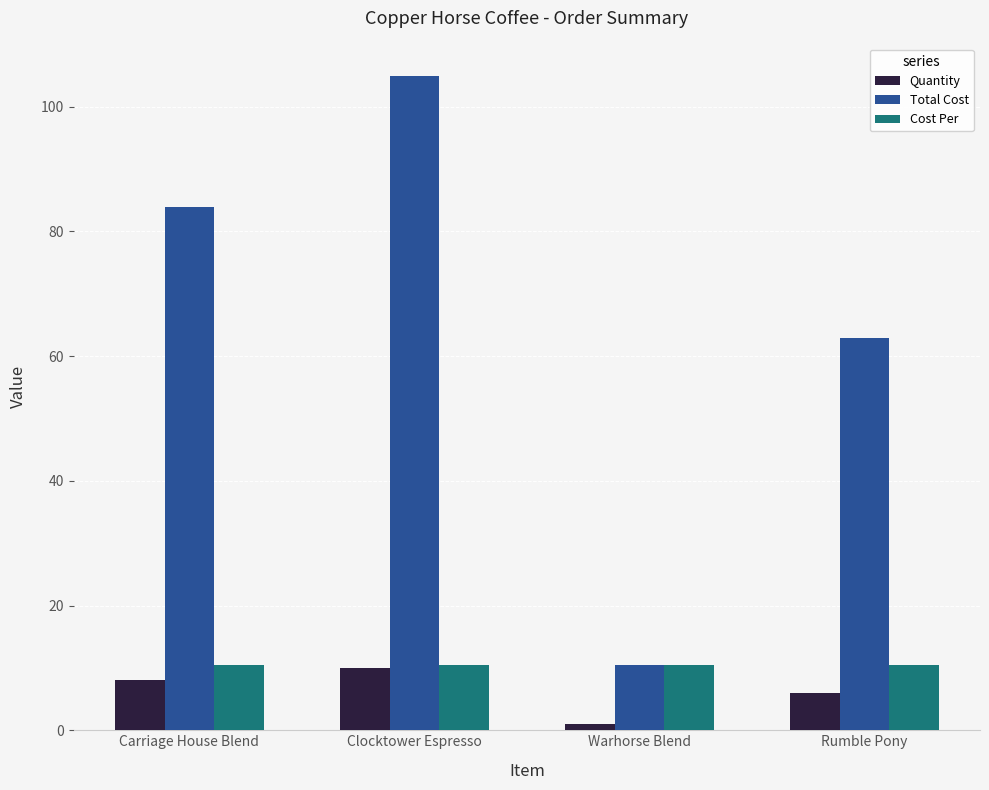

How many bars are there in each group?

3